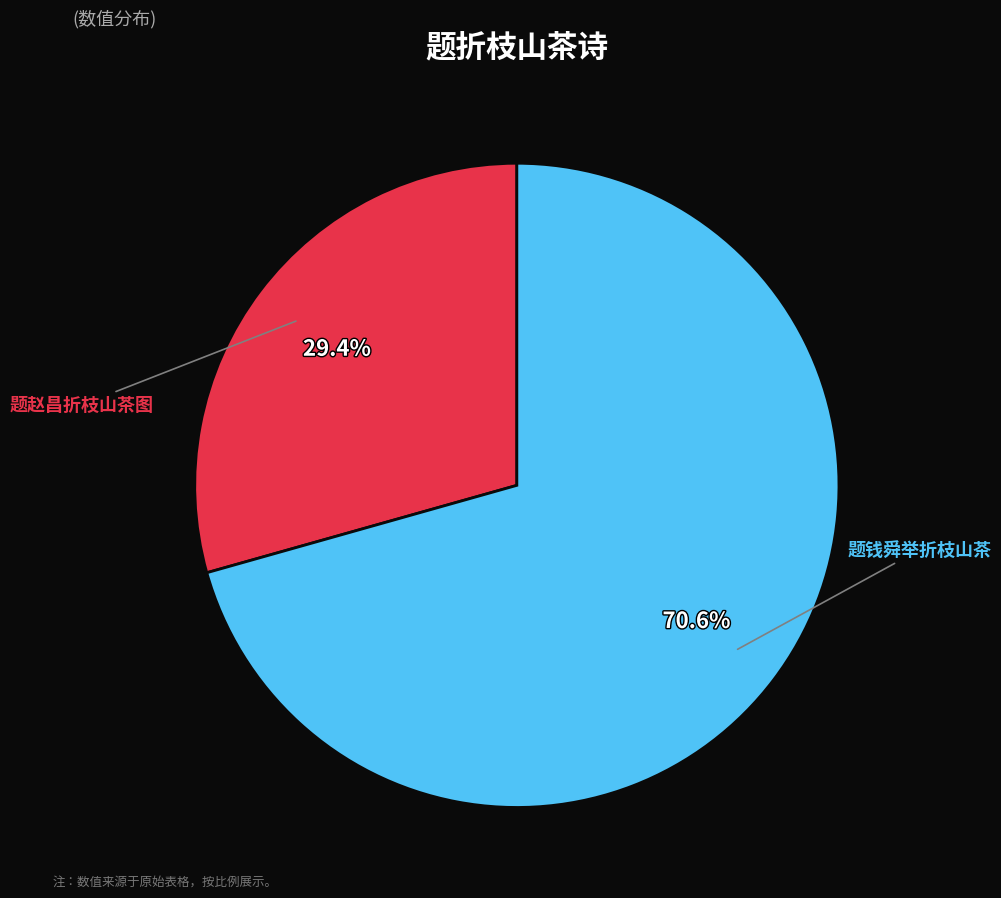

Is there any slice that represents more than half of the pie?

Yes